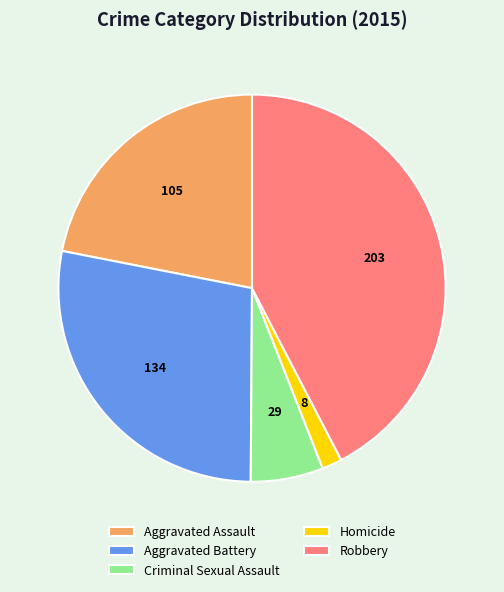

How many segments does this pie chart have?

5